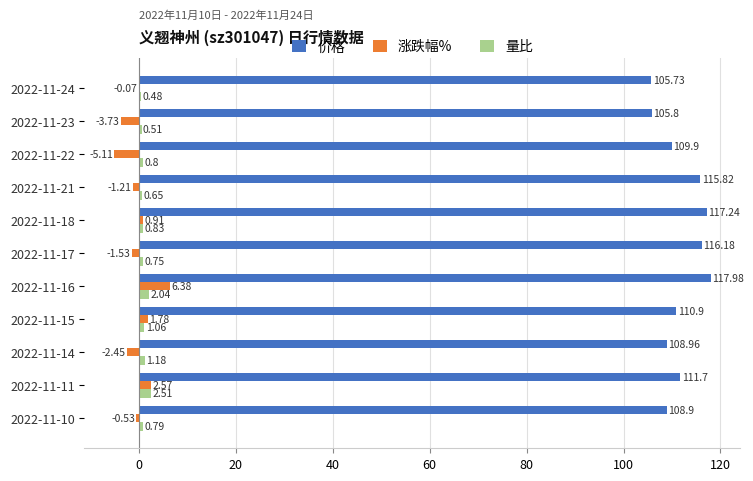

At which label is 价格 closest to 111?

2022-11-15